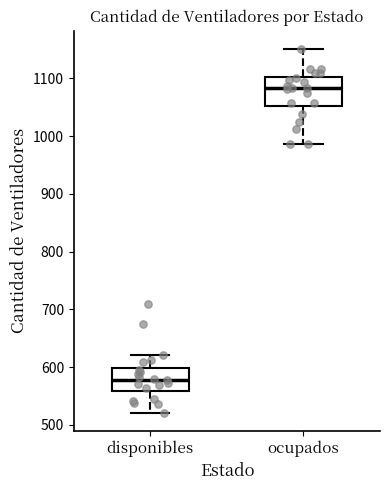

Reading left to right, transcribe this box plot: for each box, give where its median line is, the range the box spans, and where its two whiskers end, as read against the y-axis. The values are not printed on the chart, so give them approximately, as read against the axis.

disponibles: median 580, box 560 to 600, whiskers 520 to 620
ocupados: median 1080, box 1050 to 1100, whiskers 990 to 1150